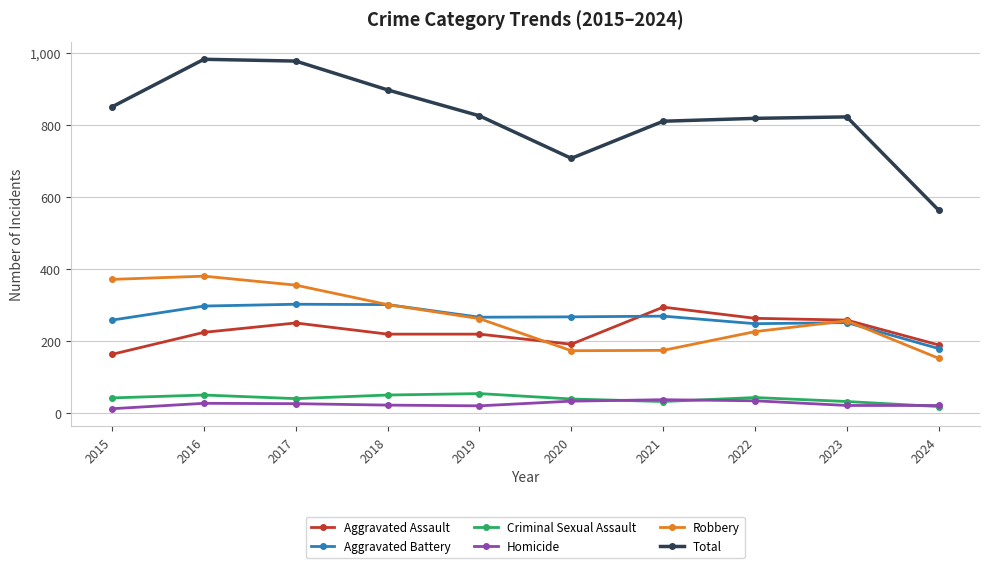

True or false: Robbery and Total cross at least once.

False